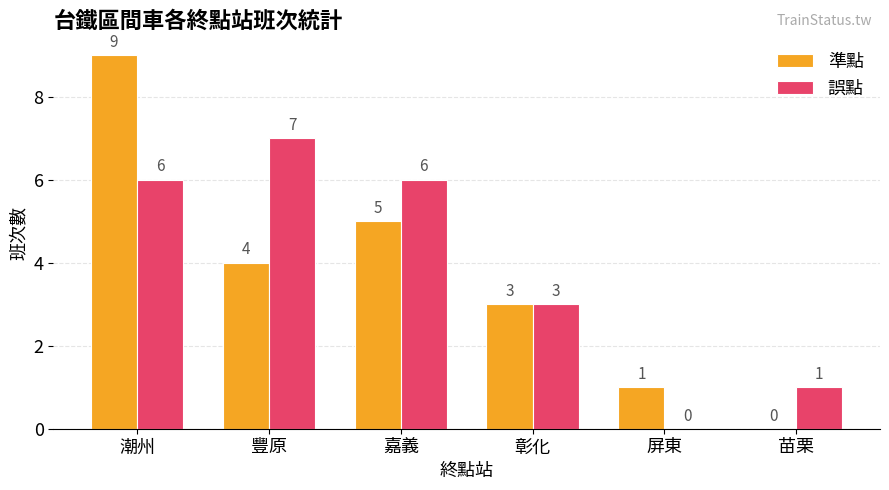

What is the approximate value of 準點 at 豐原?

4